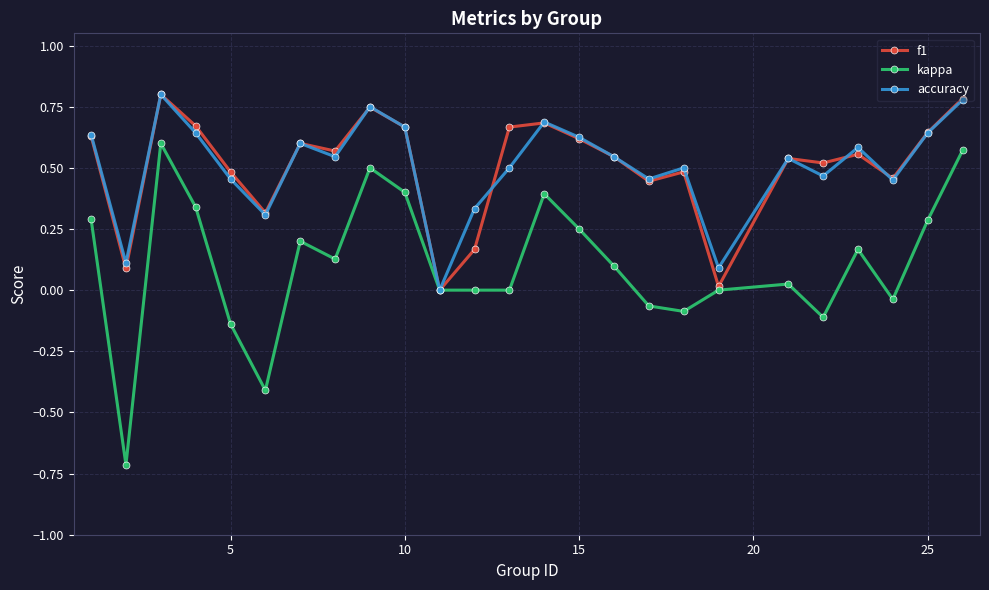

True or false: kappa has more than 2 points higher than both neighbors.

True